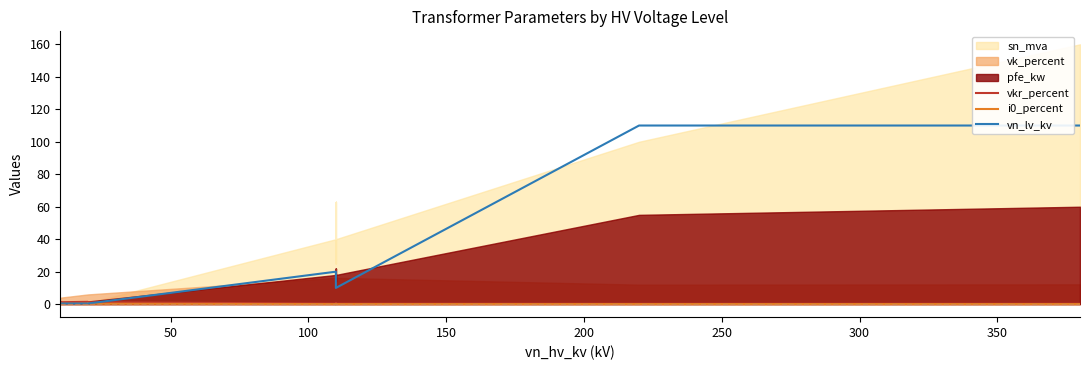

After their last crossing, which series has the higher values: vn_lv_kv or vkr_percent?

vn_lv_kv